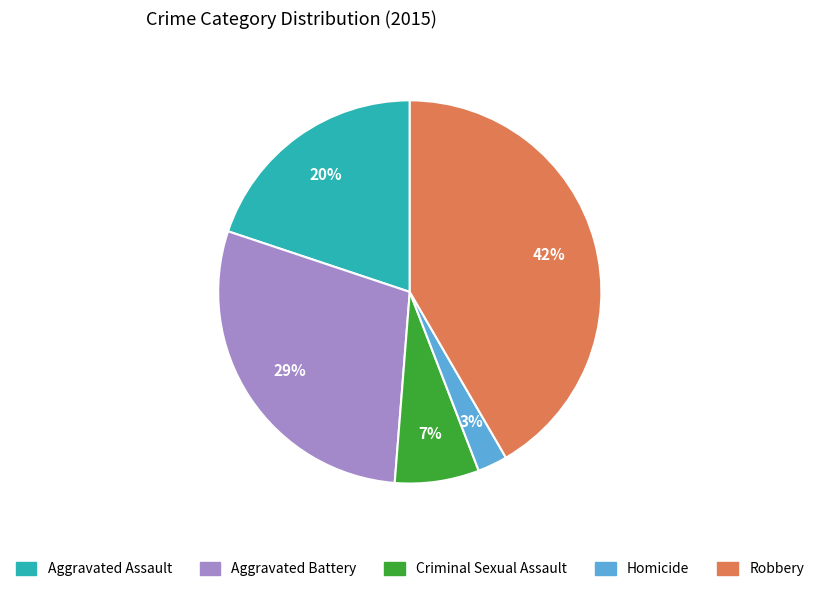

To the nearest percent, what percentage of the pie is Homicide?

3%